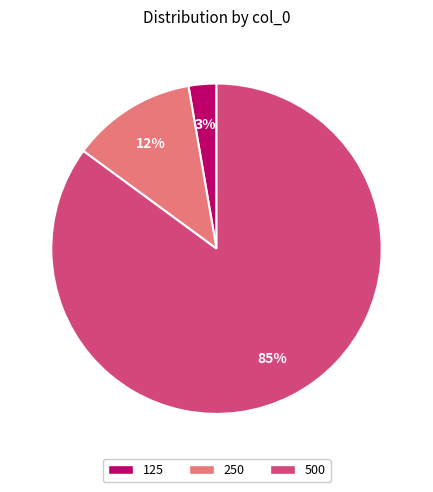

To the nearest percent, what is the combined percentage of 250 and 125?

15%